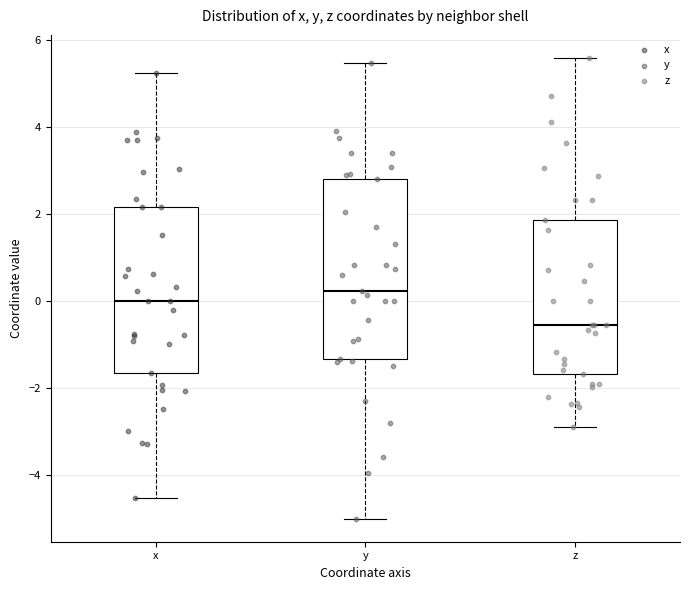

Where is the upper edge of the box for y on the y-axis? The values are not printed on the chart, so give them approximately, as read against the axis.

2.8